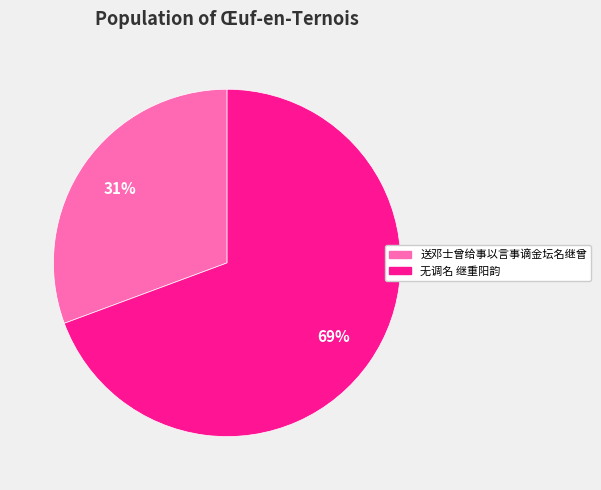

To the nearest percent, what is the combined percentage of 无调名 继重阳韵 and 送邓士曾给事以言事谪金坛名继曾?

100%